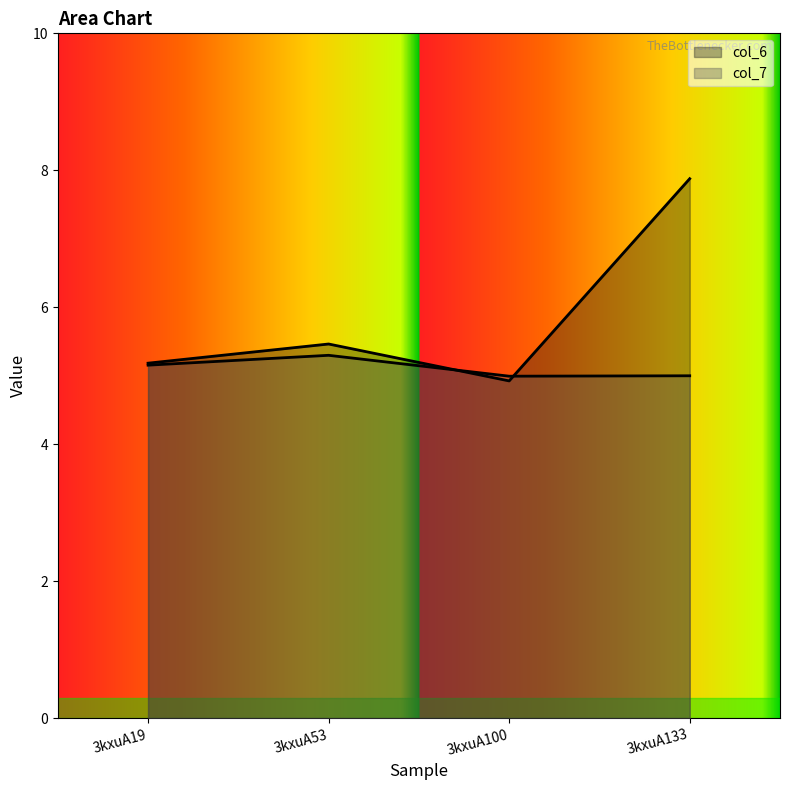

Is the value of col_6 at 3kxuA19 greater than the value of col_7 at 3kxuA53?

No